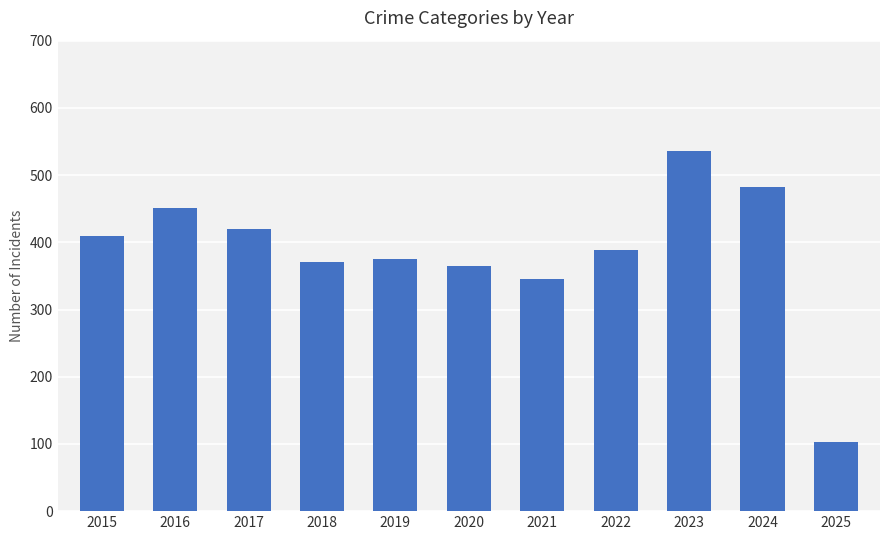

What is the change in value from 2023 to 2024?

-53